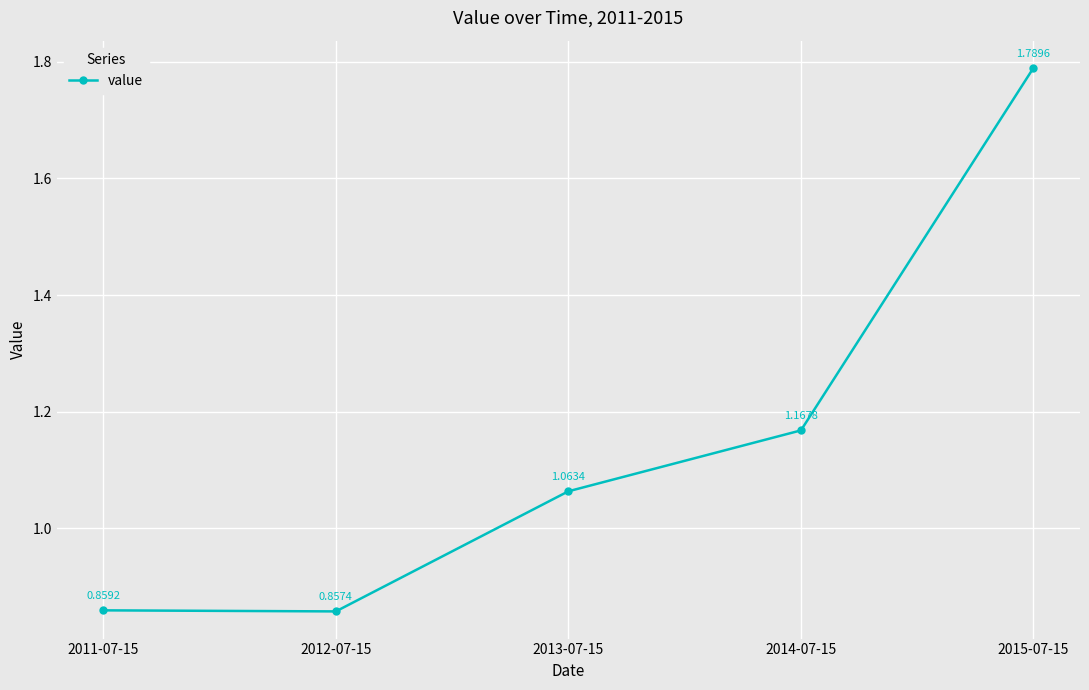

Which category has the lowest value across all series?

2012-07-15